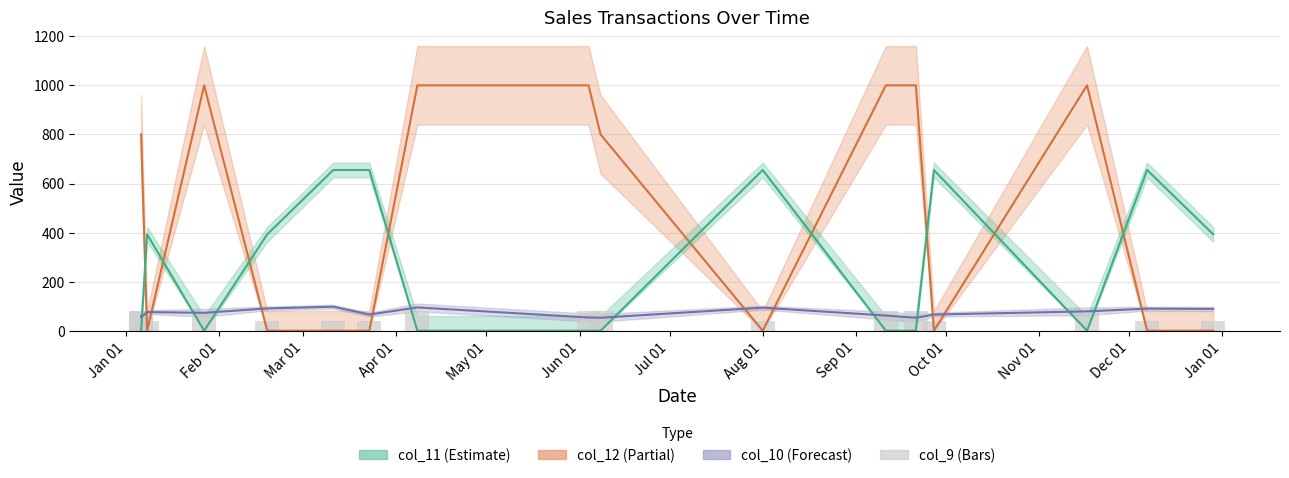

What is the difference between the col_10 values at Jul 01 and Jan 01?

13